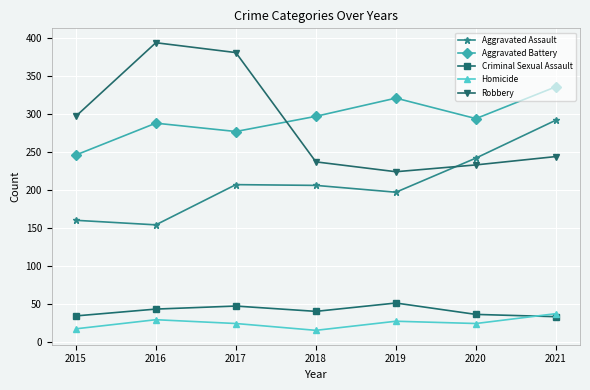

What is the difference between the Aggravated Assault values at 2021 and 2016?

138